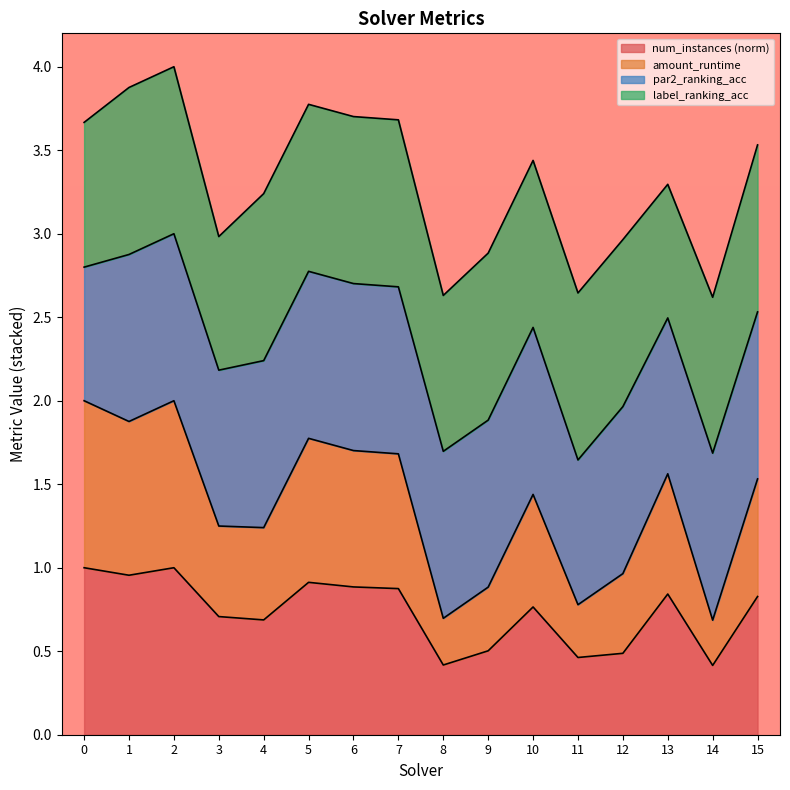

What is the minimum value for num_instances (norm)?

0.4